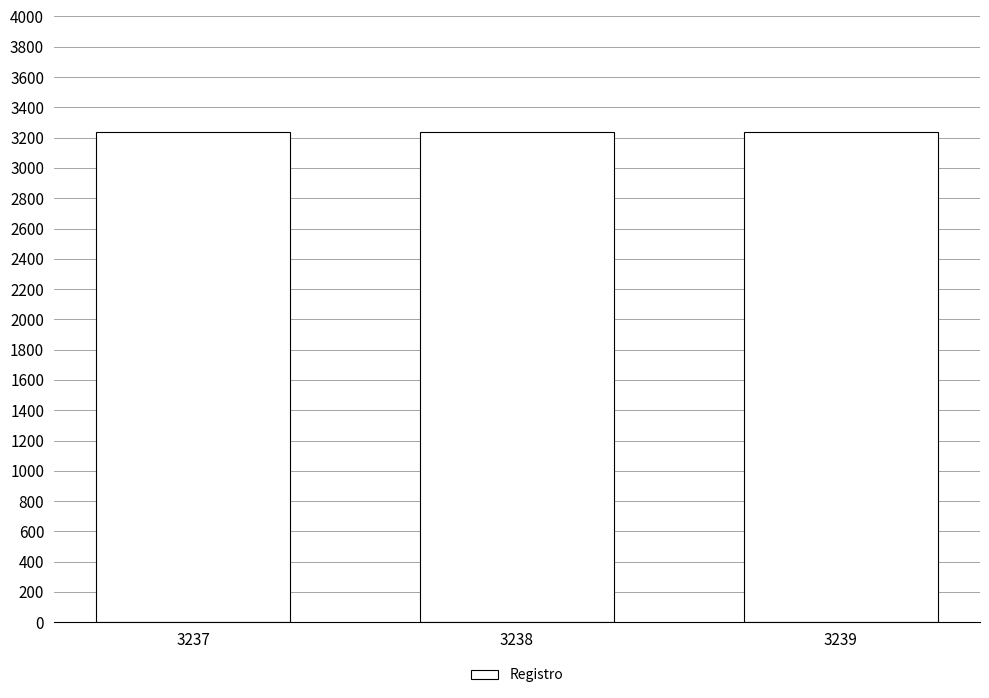

Approximately how many times larger is the value at 3238 compared to 3237?

1.0